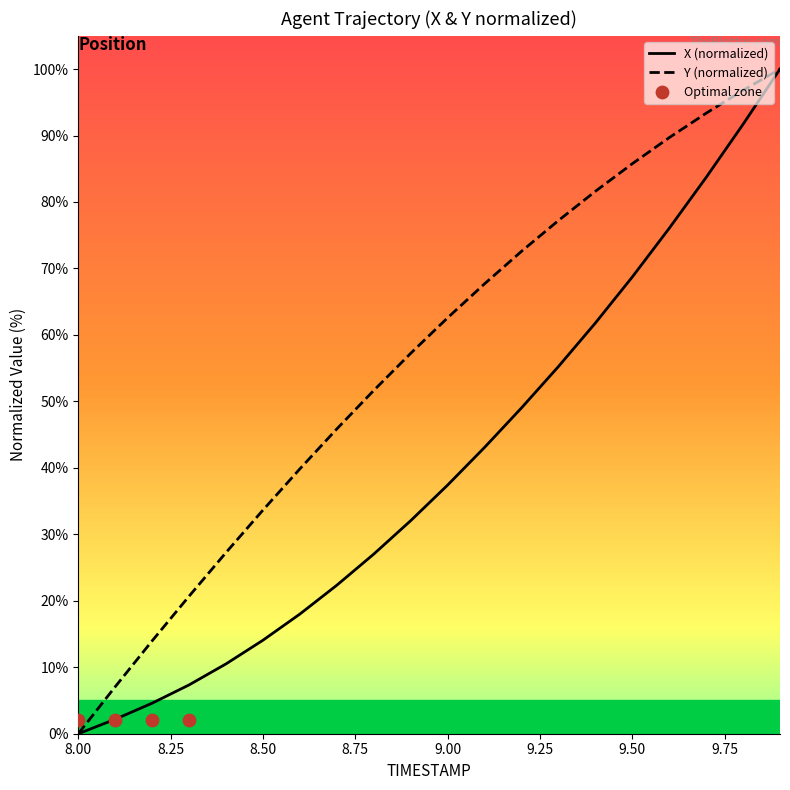

Is the value of X at 9.5 greater than the value of Y at 9.7?

No